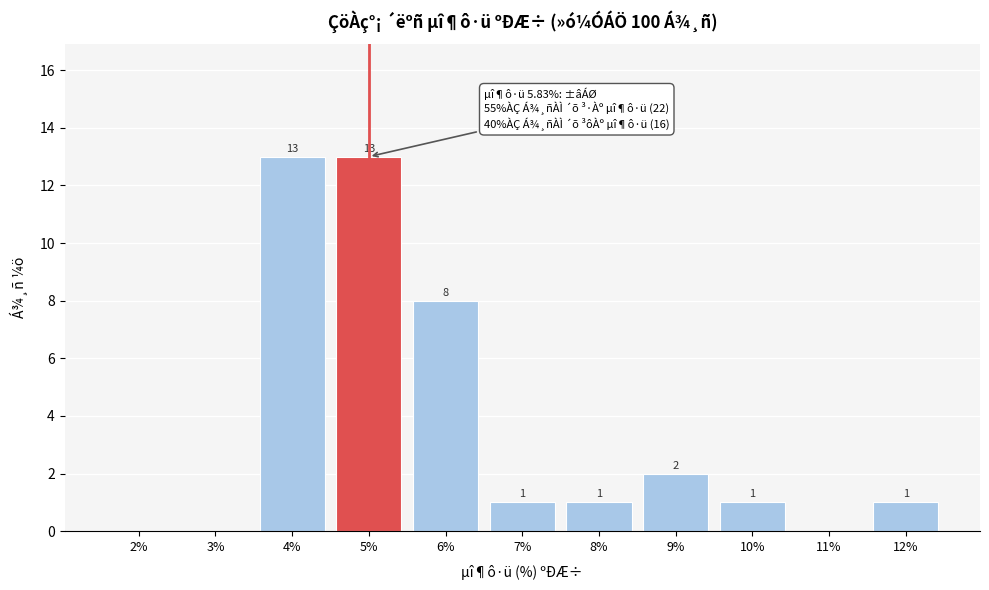

Reading left to right, list all the values displayed in this chart.

2%=0	3%=0	4%=13	5%=13	6%=8	7%=1	8%=1	9%=2	10%=1	11%=0	12%=1